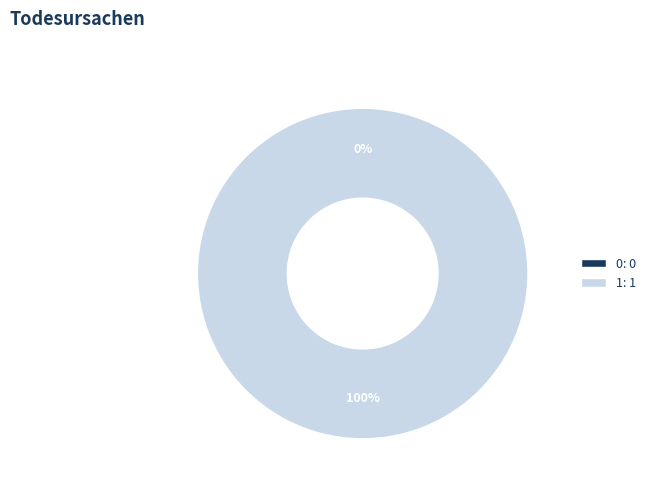

How many slices are in this pie chart?

2